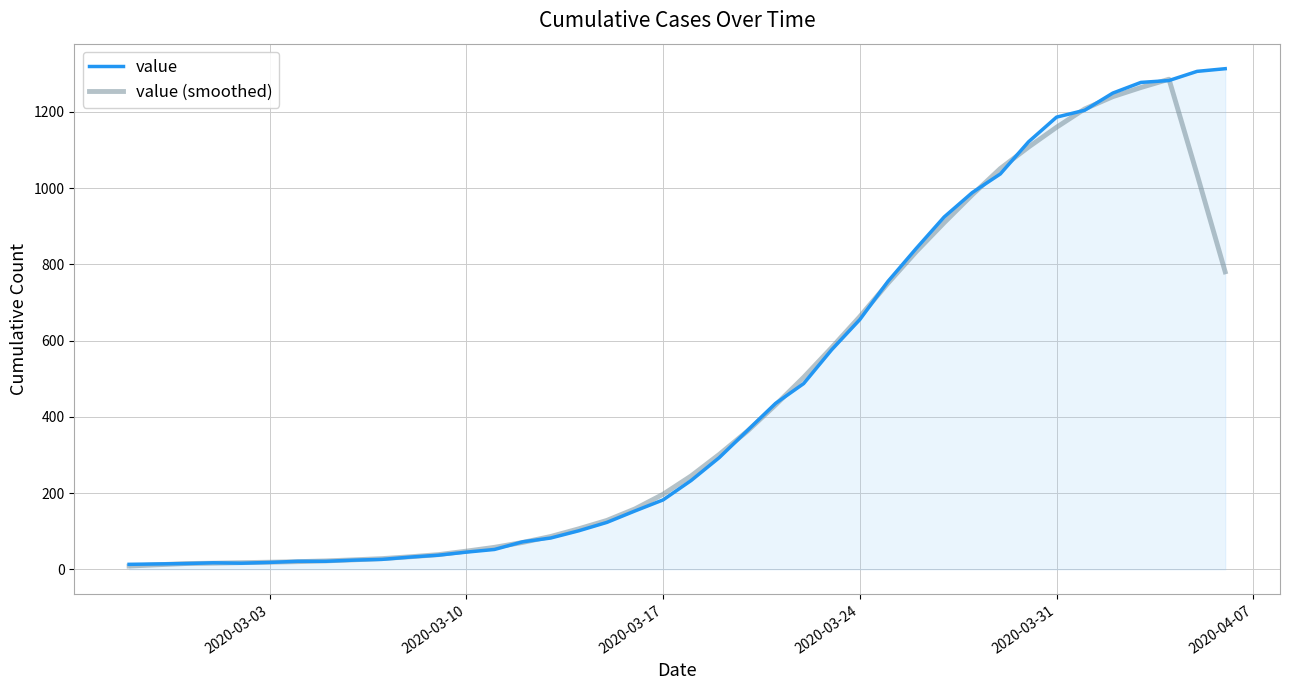

What is the maximum value for value (smoothed)?

1285.4